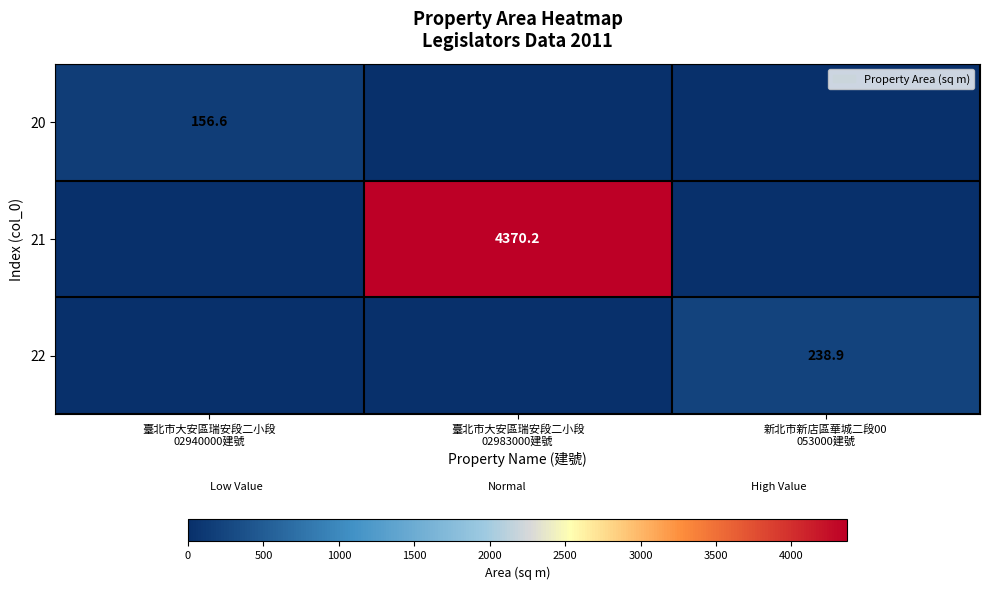

What is the difference between the maximum and minimum values in the 22 series?

238.9